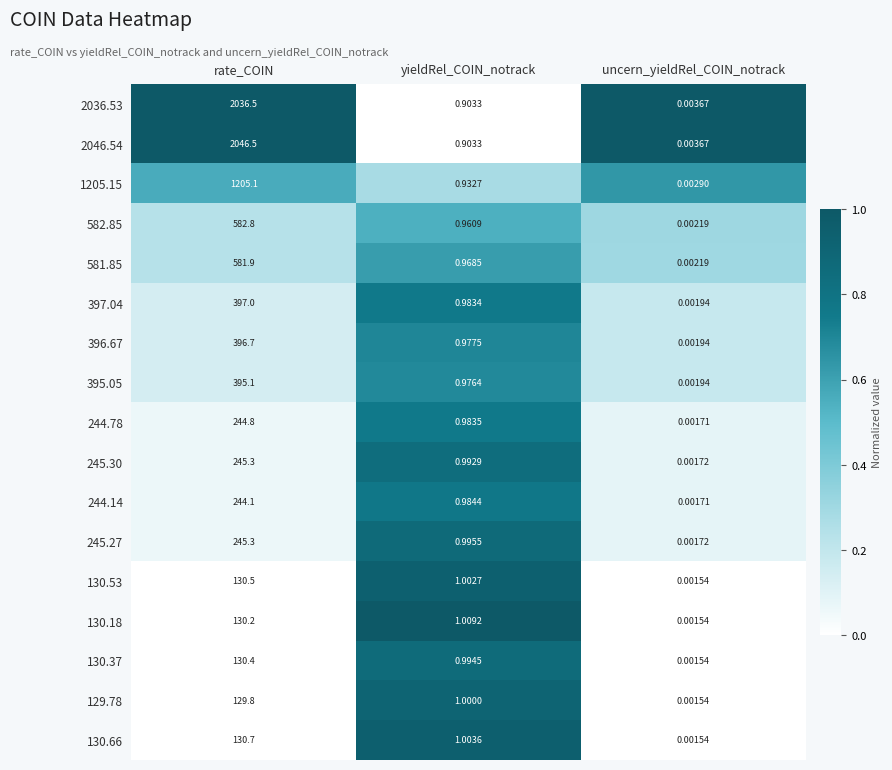

Which series has the largest range (max minus min)?

2046.54